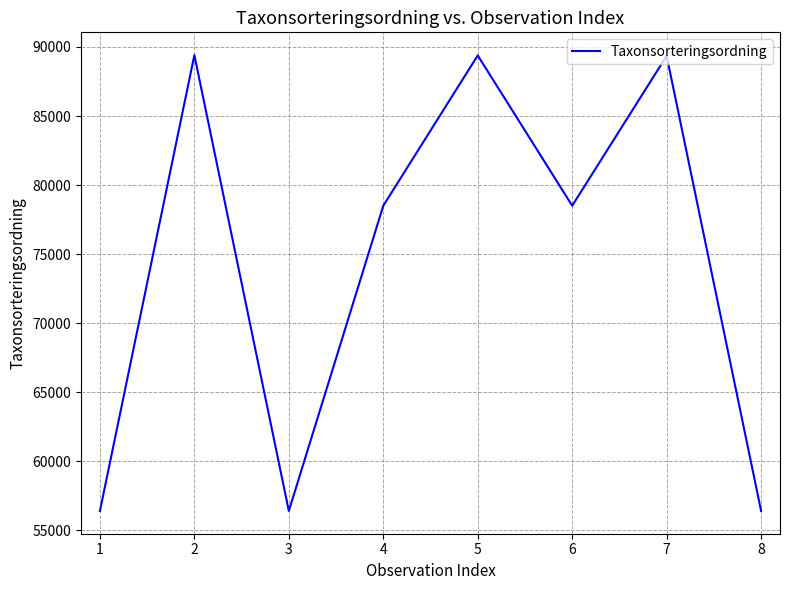

Between 5 and 8, which is larger?

5